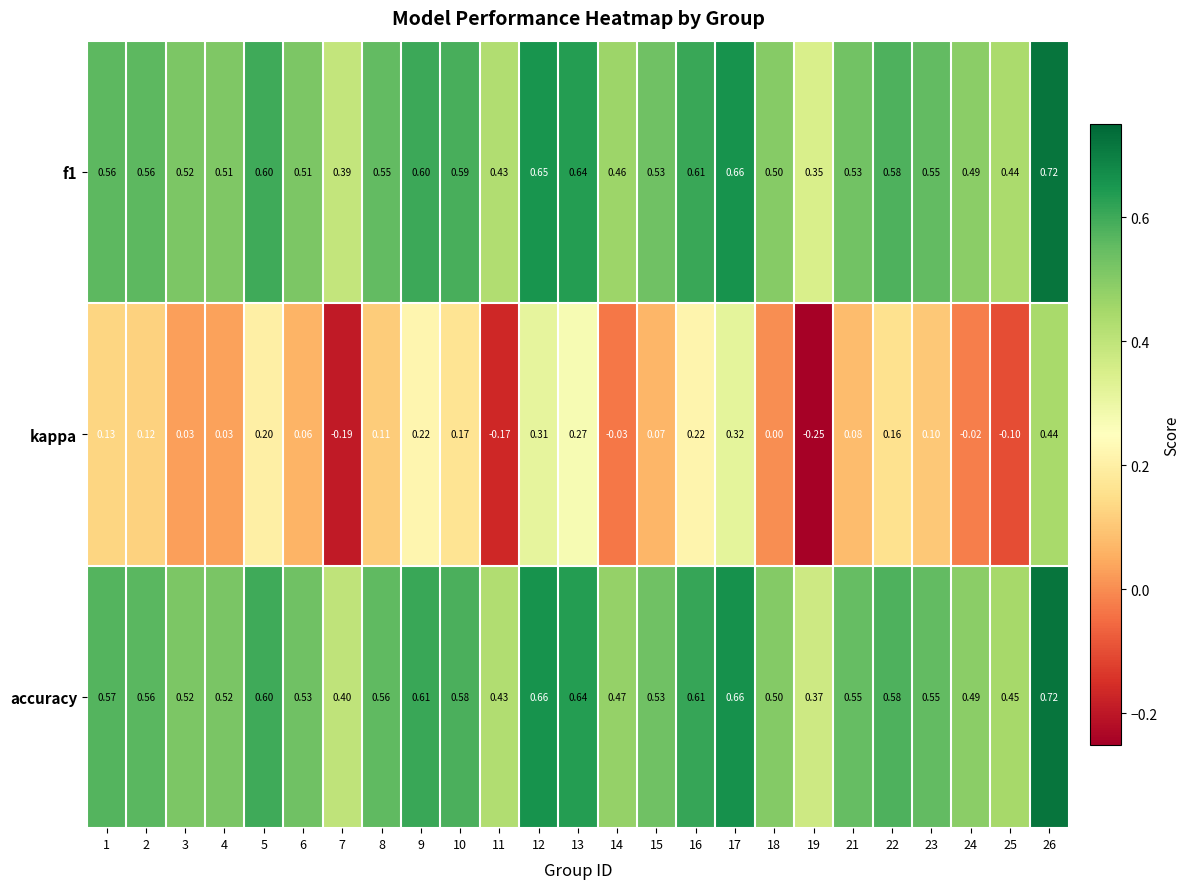

At how many categories does at least one series exceed 0?

25